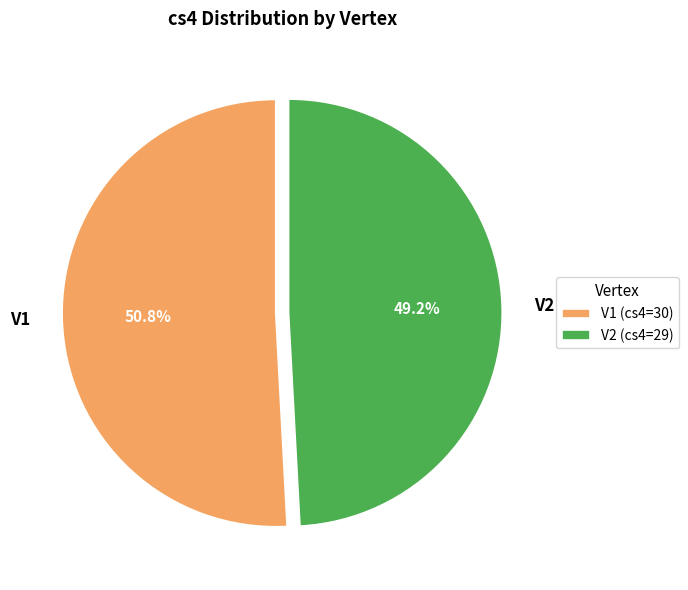

What is the smallest slice in the pie chart?

V2